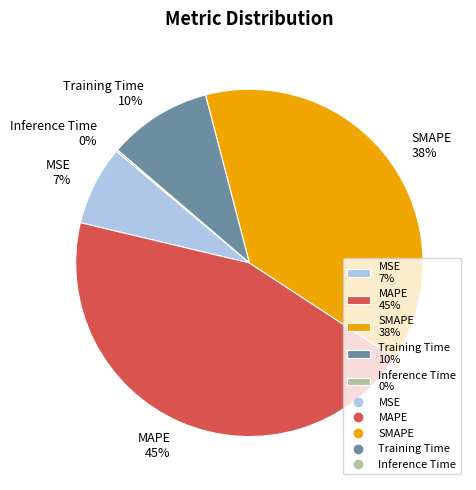

Does MAPE represent more than half of the total?

No